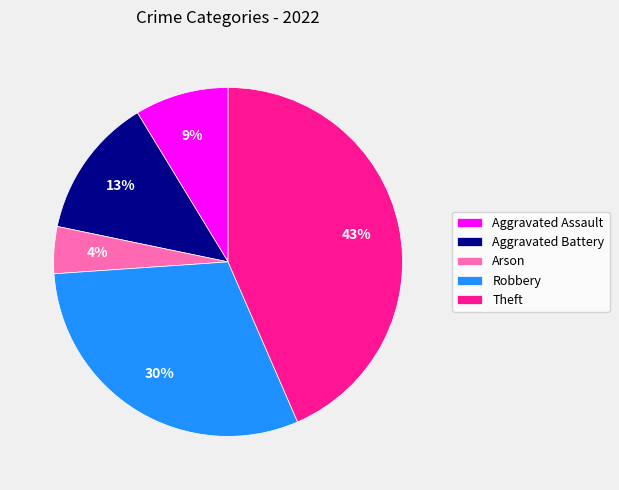

To the nearest percent, what is the average slice percentage?

20%